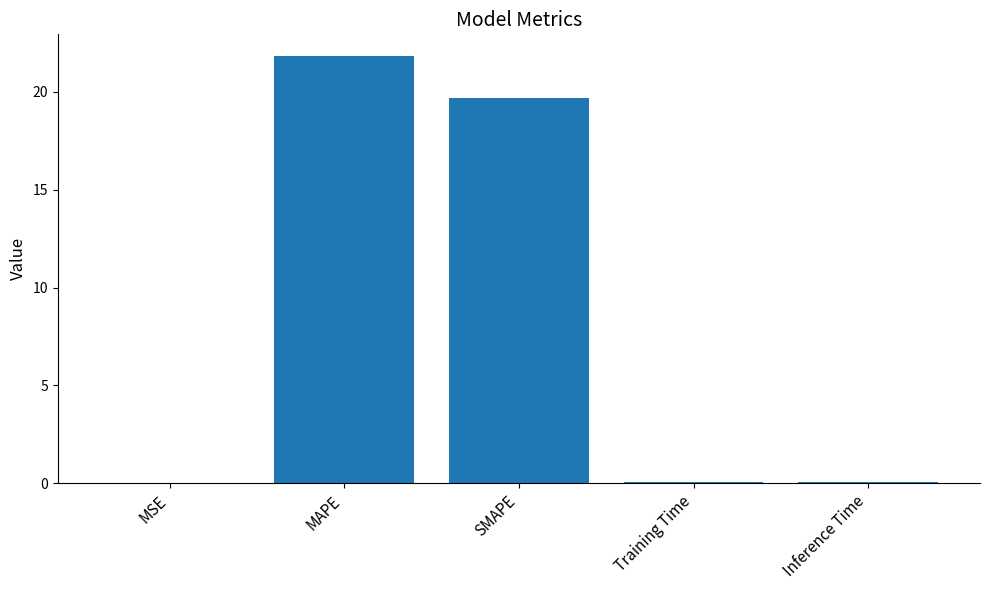

What is the sum of all values?

41.6